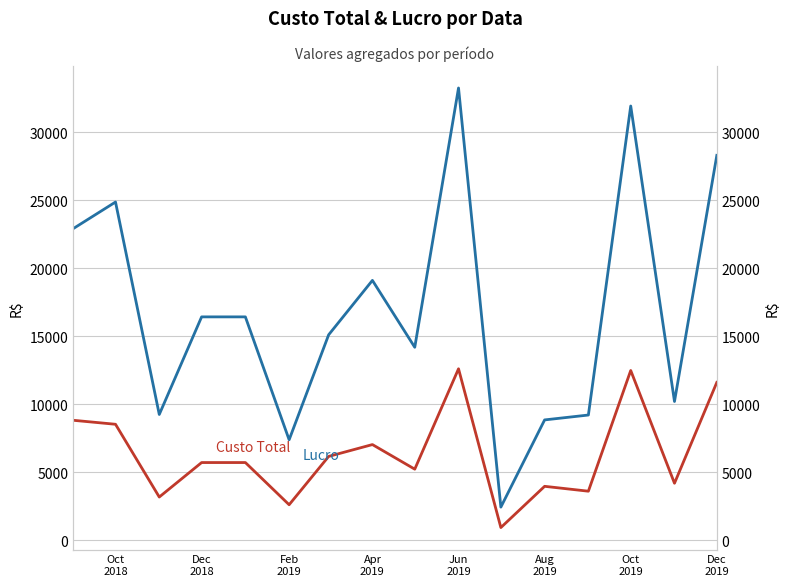

At which category is the sum across all series the highest?

Jun 2019